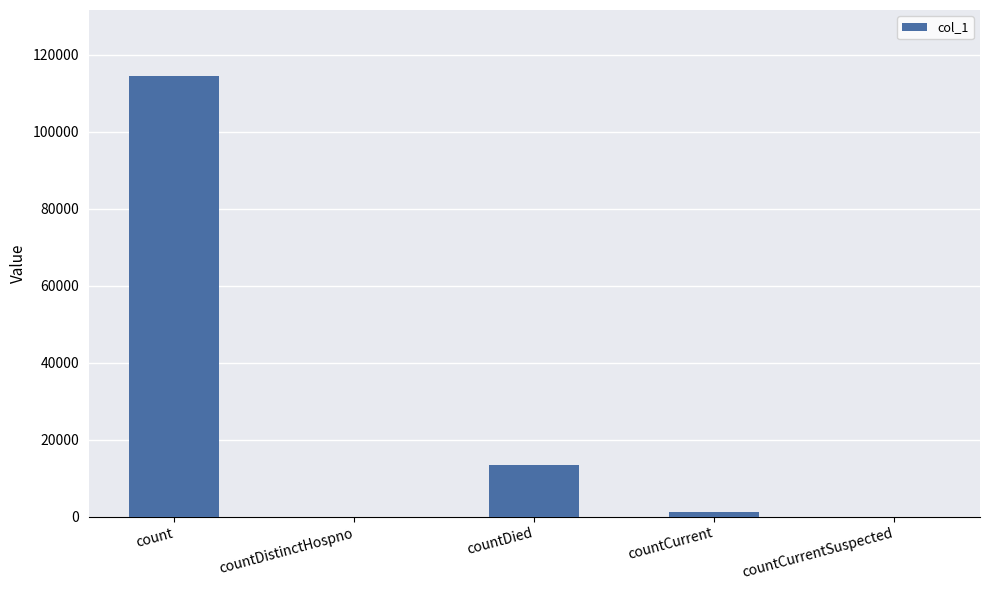

Are the bars horizontal?

No